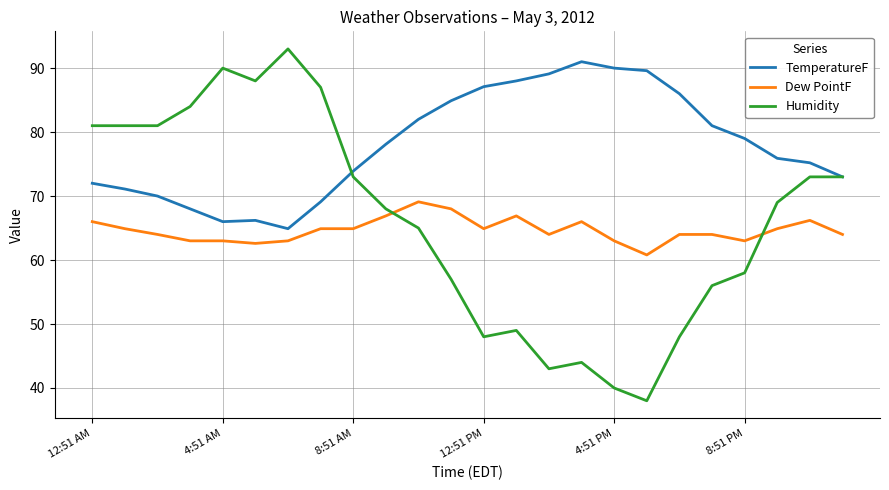

Which series has the largest range (max minus min)?

Humidity